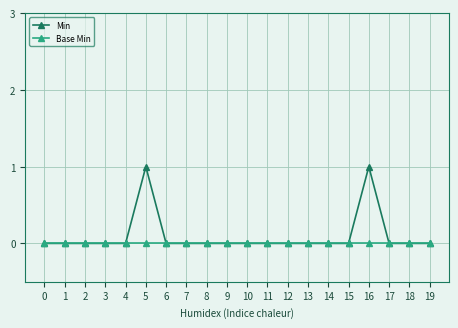

Rank the series by their average value, from lowest to highest.

Base Min, Min